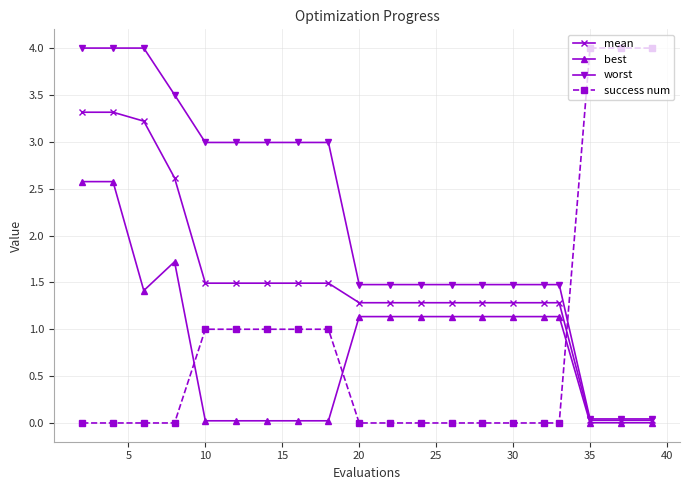

True or false: mean and success num intersect in this chart.

True